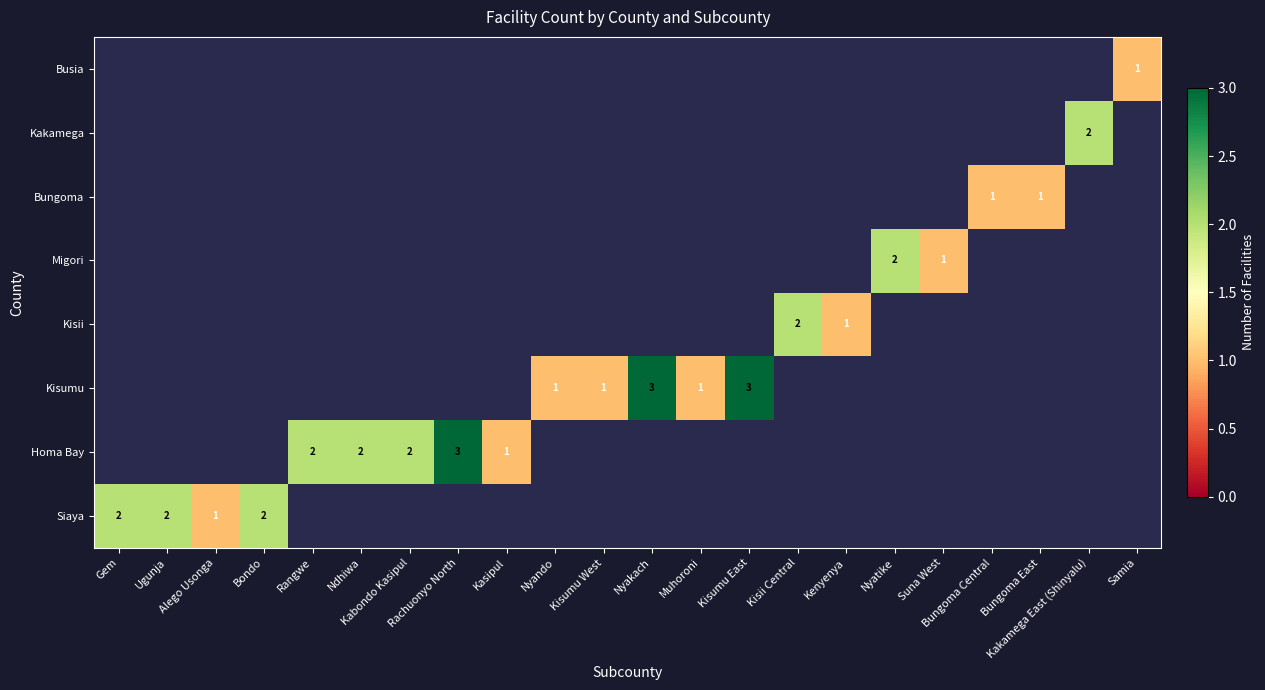

At how many categories does at least one series exceed 1?

12